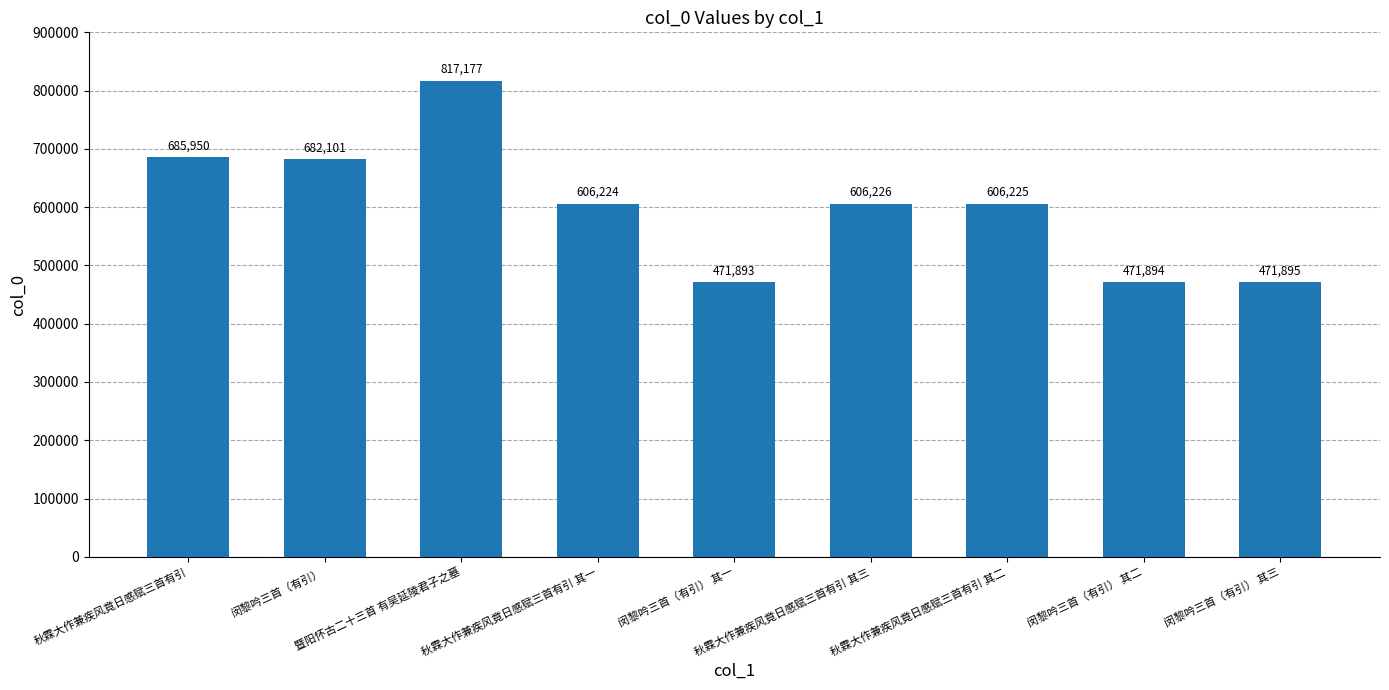

What is the sum of all values?

5419585